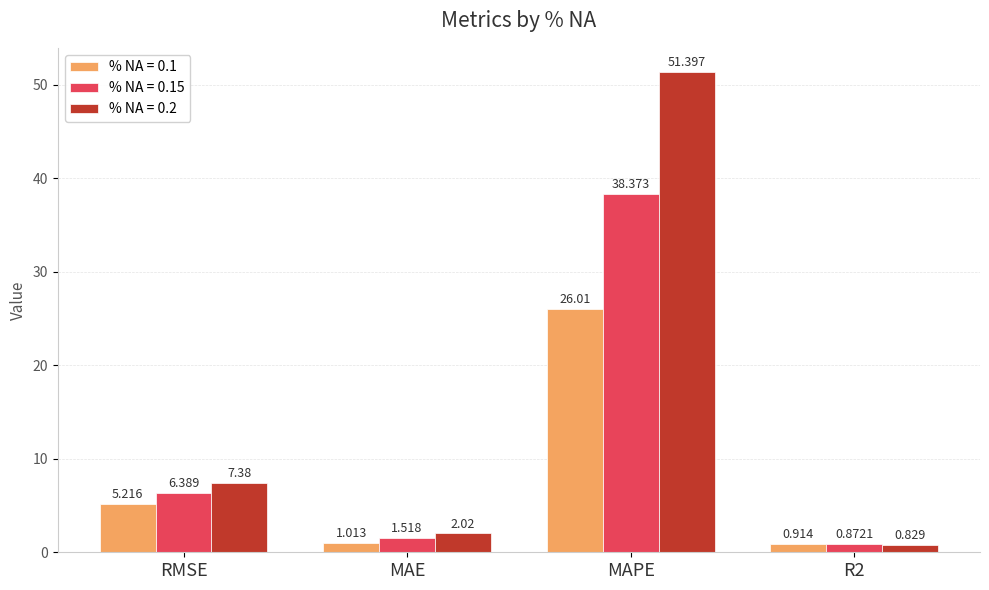

At which label does % NA = 0.15 first exceed 6?

RMSE